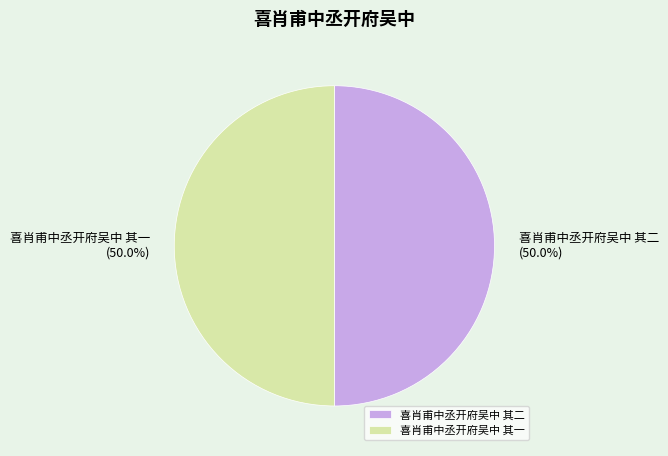

True or false: 喜肖甫中丞开府吴中 其二 accounts for 50% of the total.

True